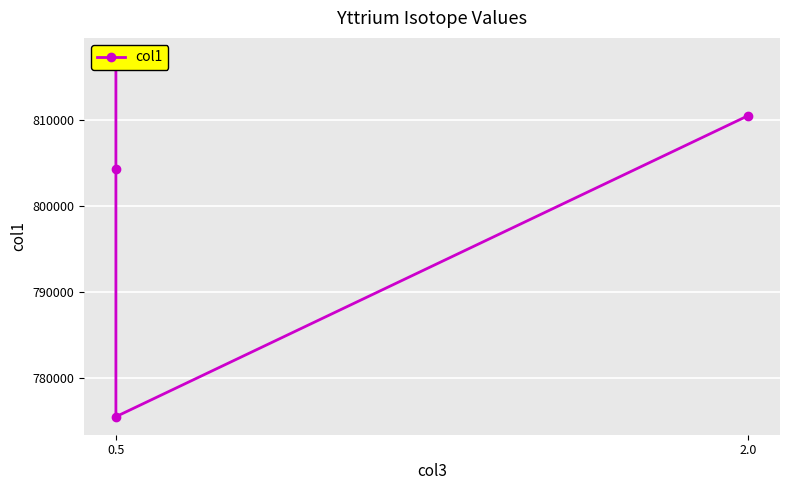

What is the difference between the maximum and minimum values?

41928.4